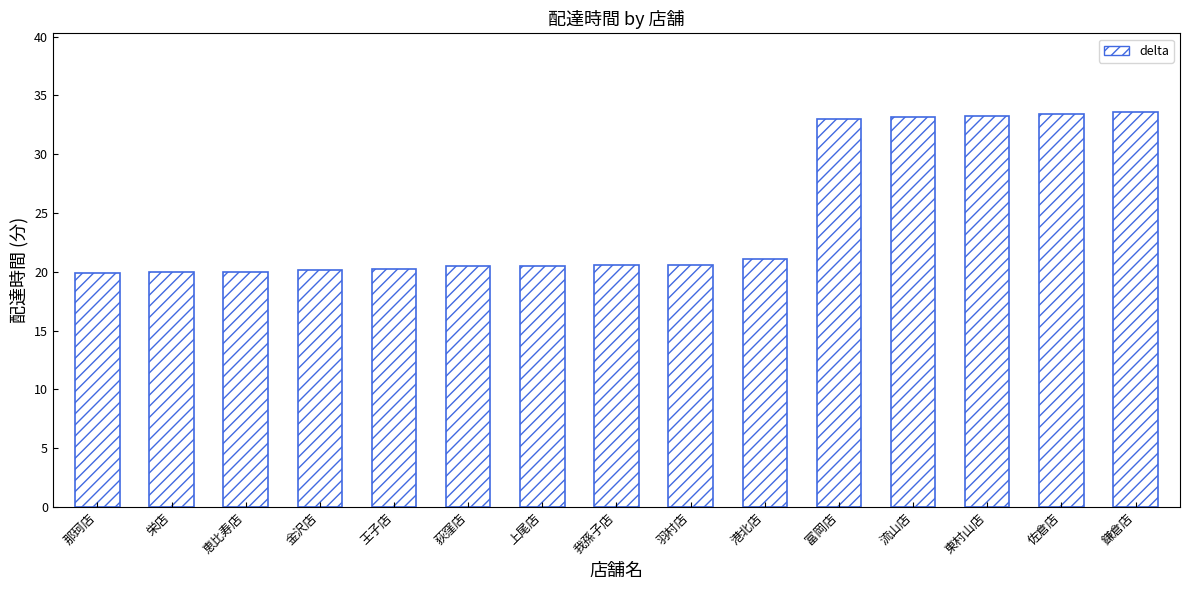

What is the difference between the maximum and minimum values?

13.7